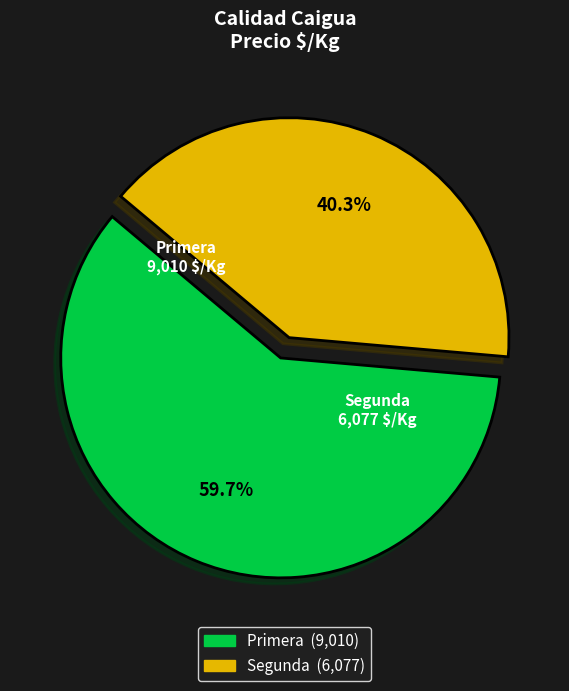

Combined, what portion of the pie is Segunda and Primera?

100.0%